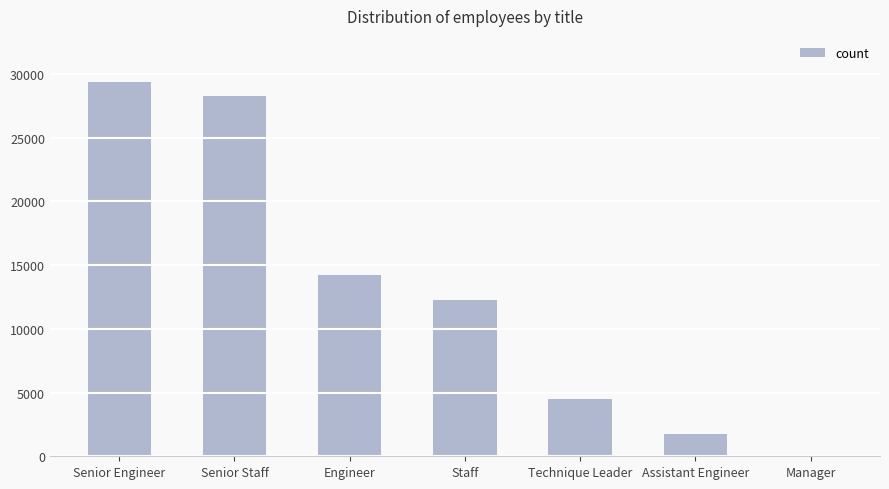

True or false: the data shows 14222 at Engineer.

True